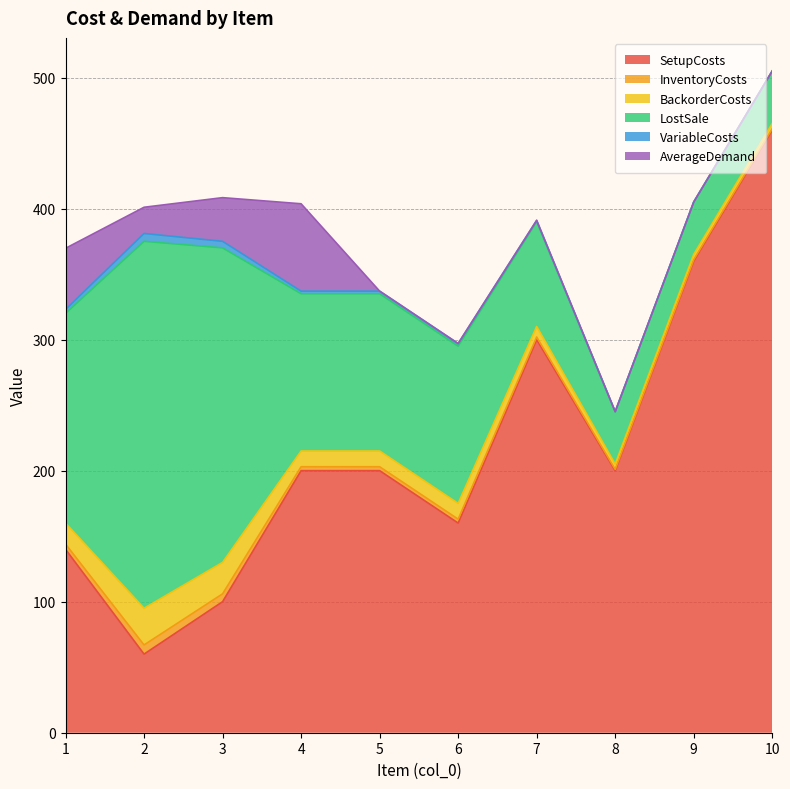

True or false: BackorderCosts has more than 1 interior local peaks.

False